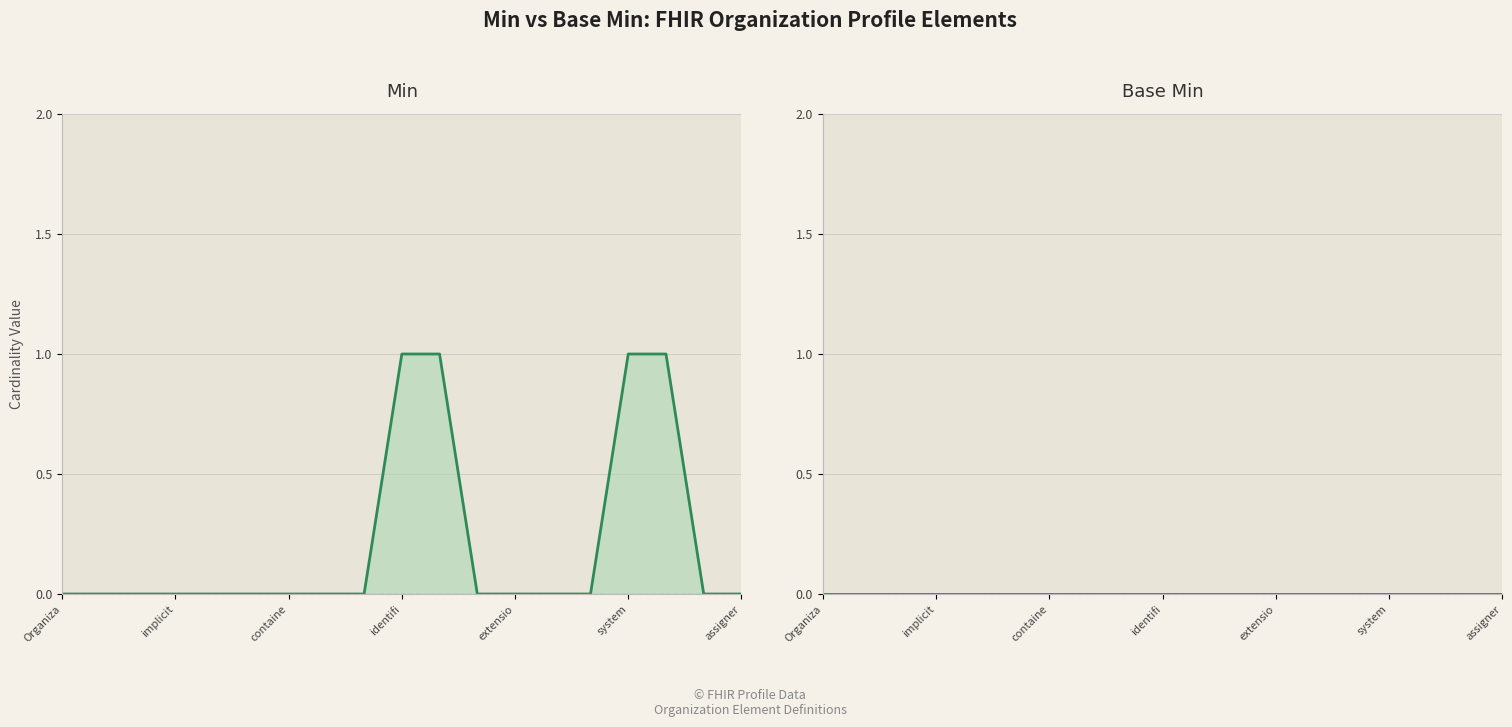

The Base Min line series shows 0 at identifi. True or false?

True